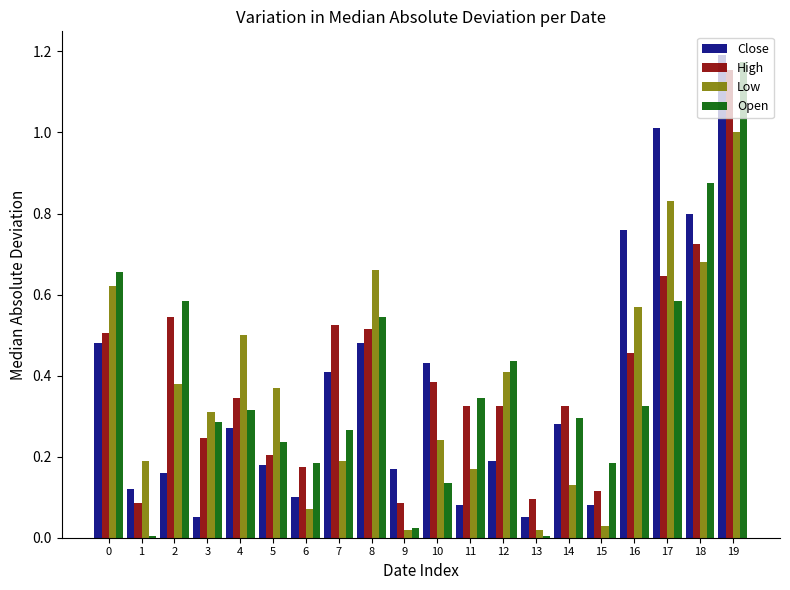

True or false: Low has a value of 0.0 at 9.

True